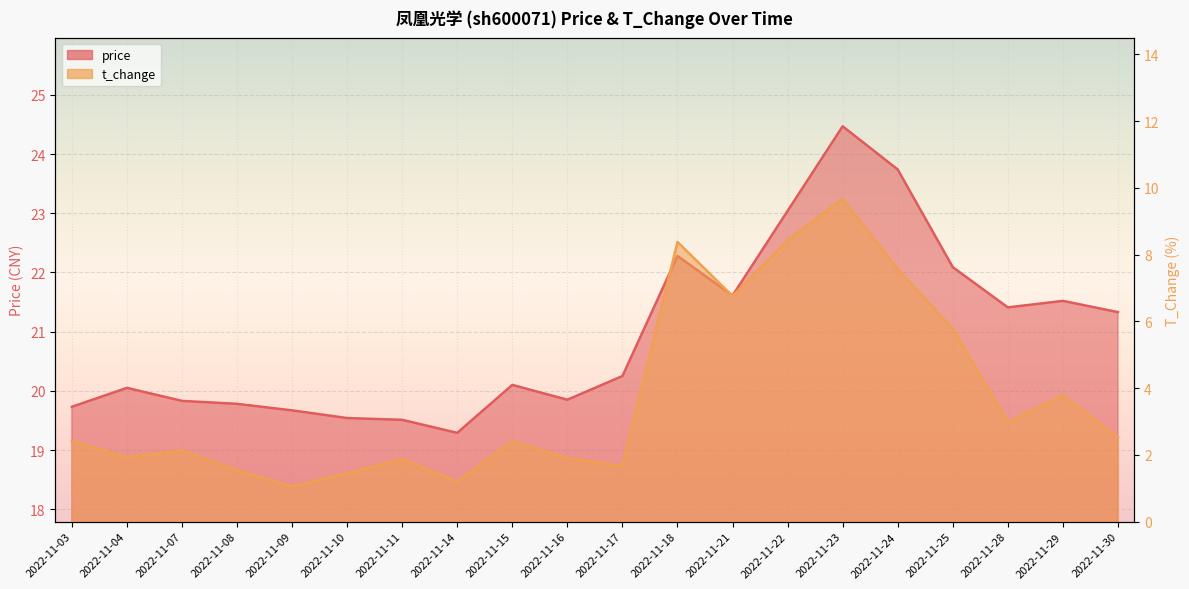

Which category has the highest value in the price series?

2022-11-23